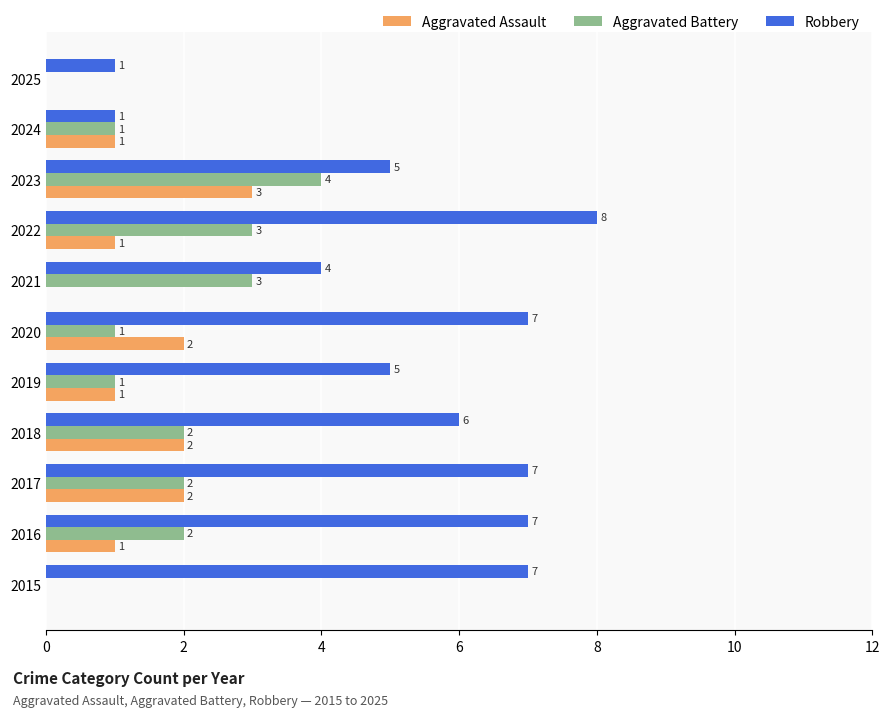

The Robbery series shows 1 at 2025. True or false?

True